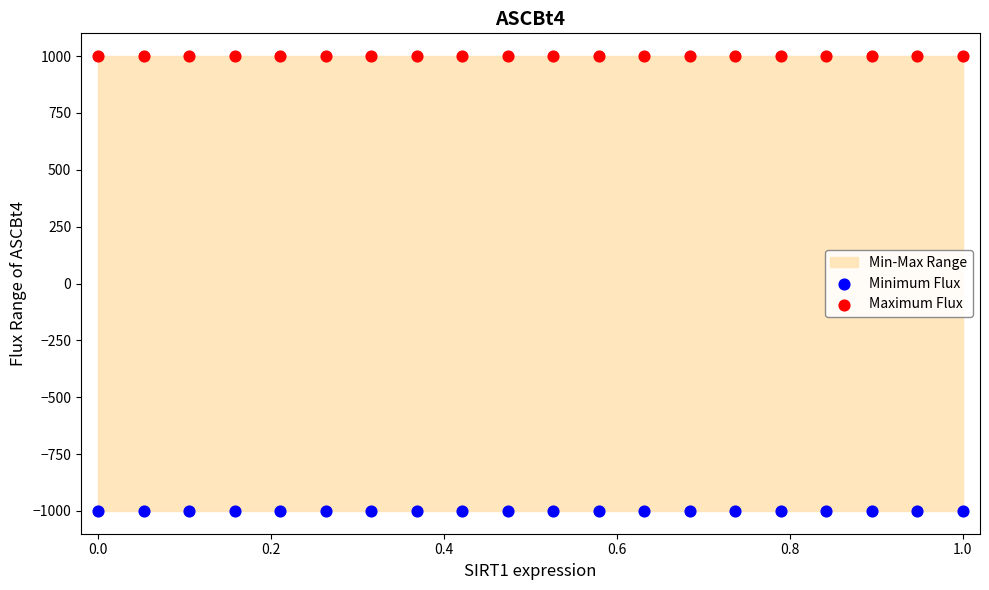

Which series contains the lowest Y value?

Minimum Flux